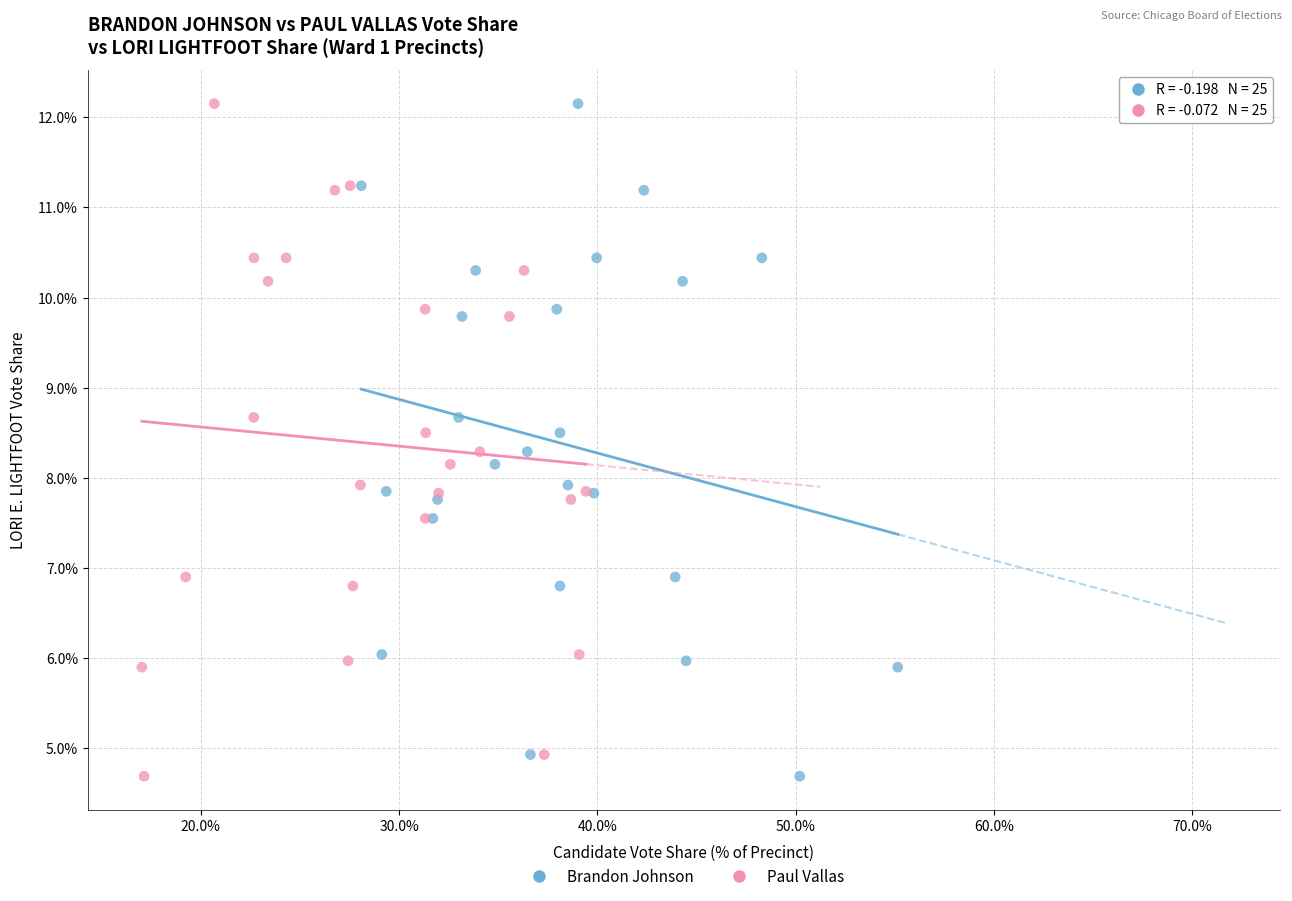

What are all the series names shown in the legend?

Brandon Johnson, Paul Vallas